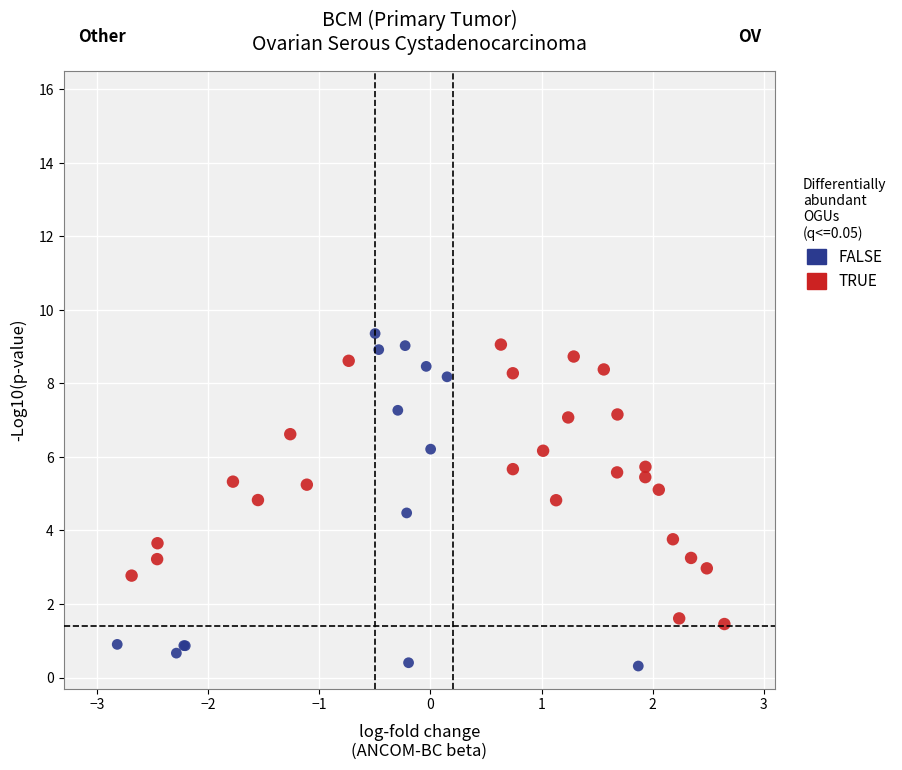

Which series has the largest Y range (max minus min)?

FALSE